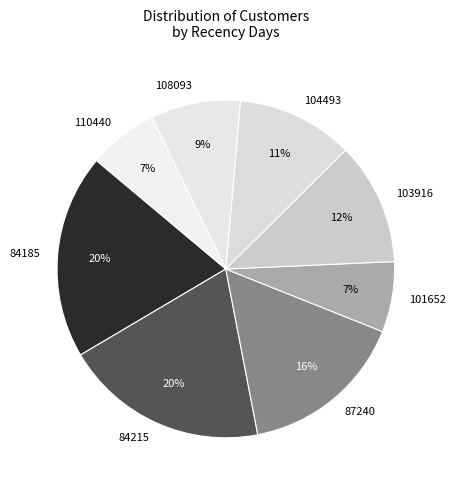

True or false: 108093 accounts for 9% of the total.

True